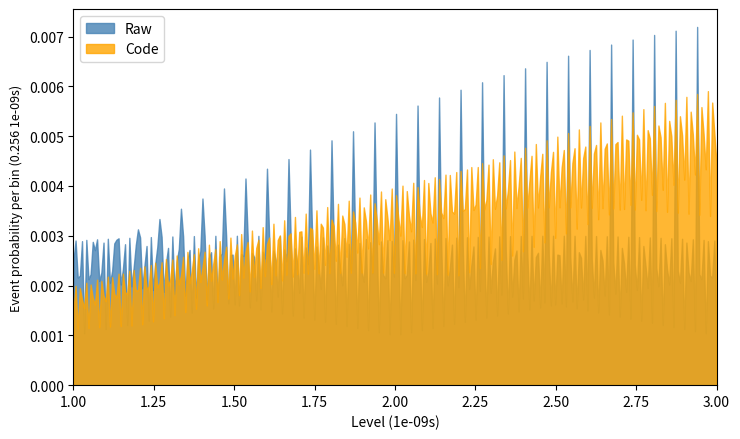

How many lines are shown in the chart?

2